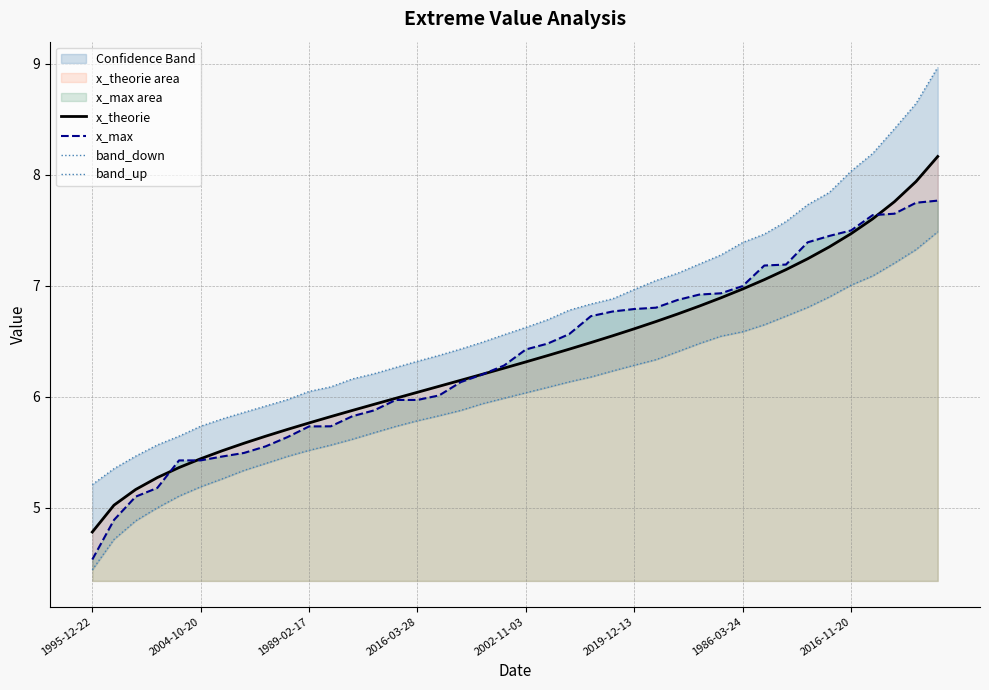

How many values in the band_down series are below 6?

20